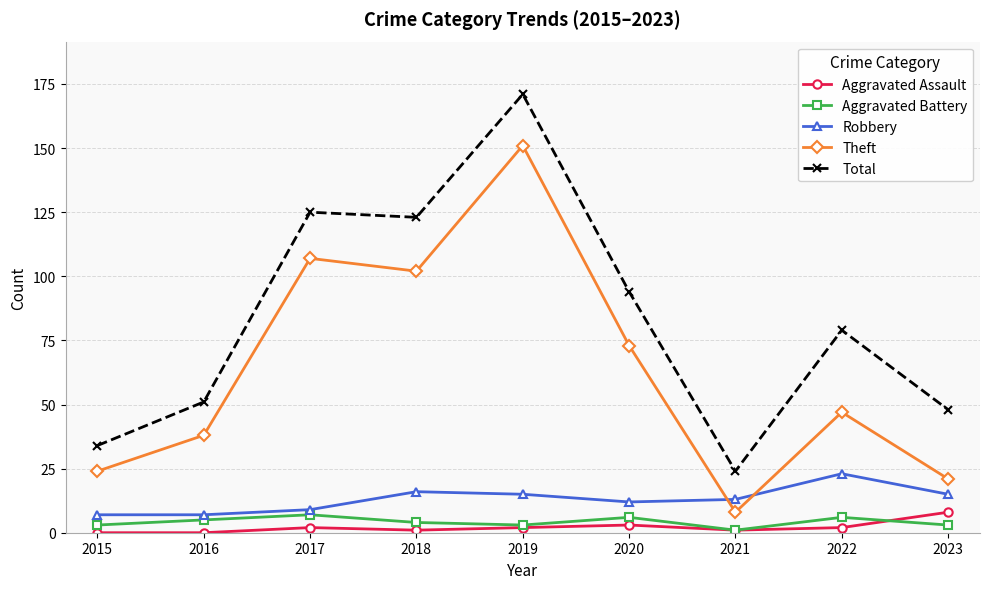

The value of Theft at 2023 is 36. True or false?

False